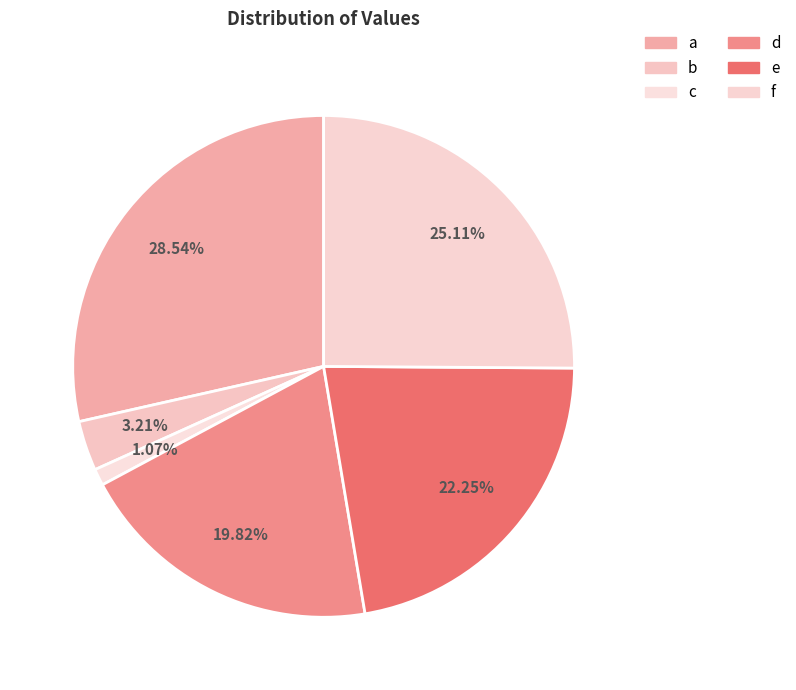

To the nearest percent, what is the difference between the largest and smallest slice percentages?

27%